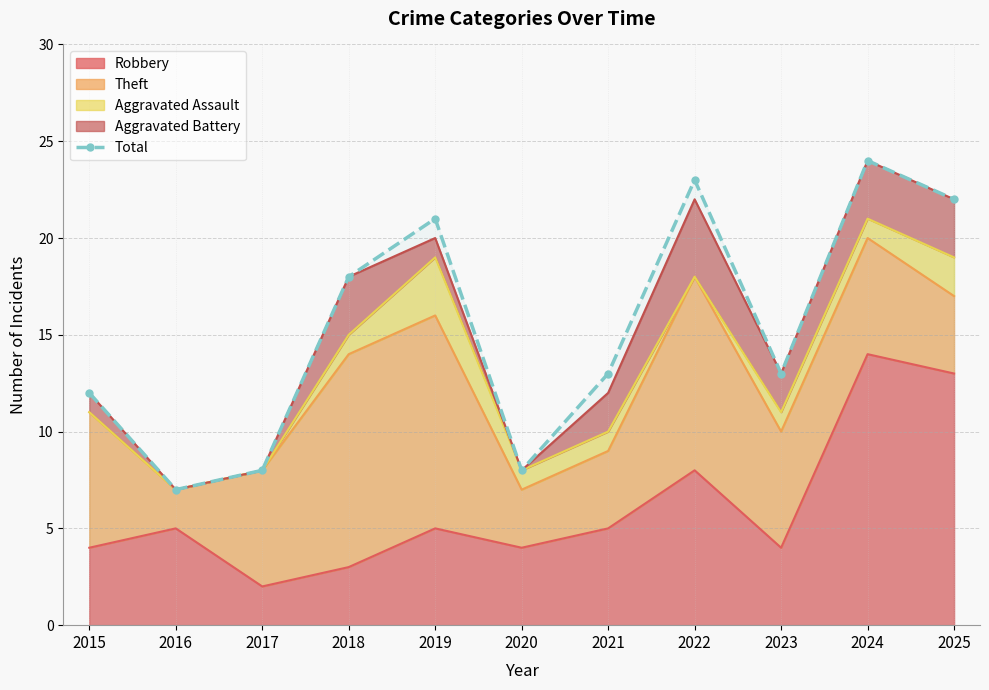

Approximately how many times larger is the value at 2021 compared to 2016?

1.9